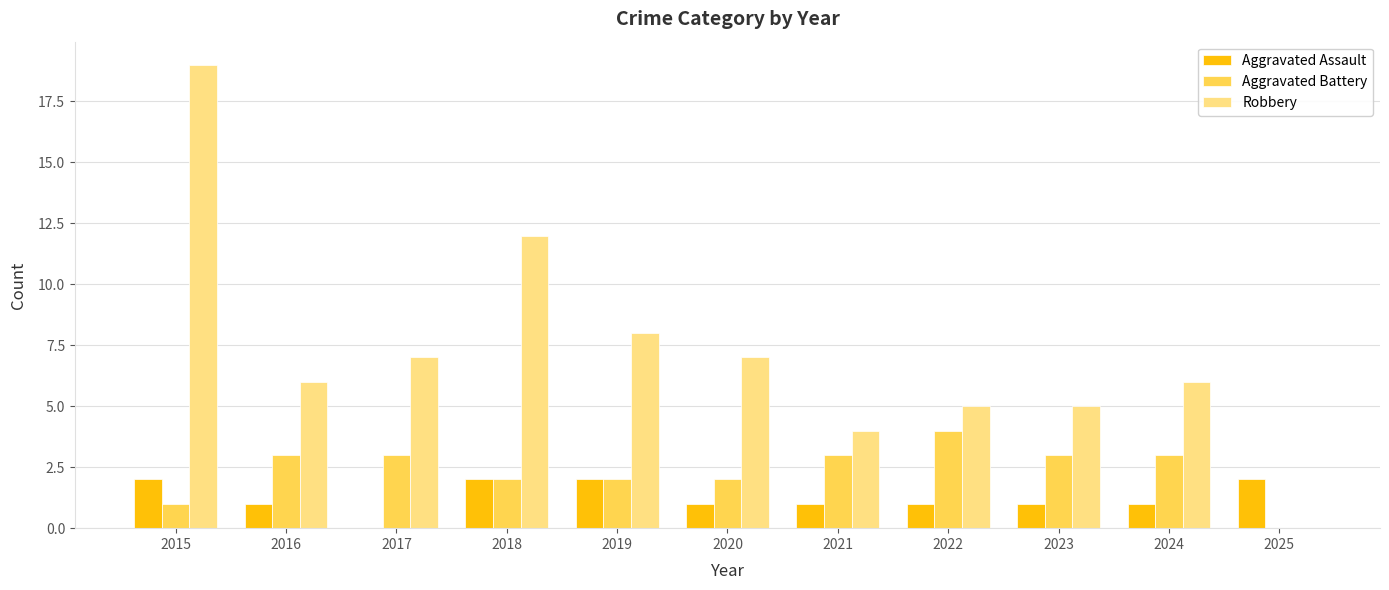

Count the number of categories in the chart.

11